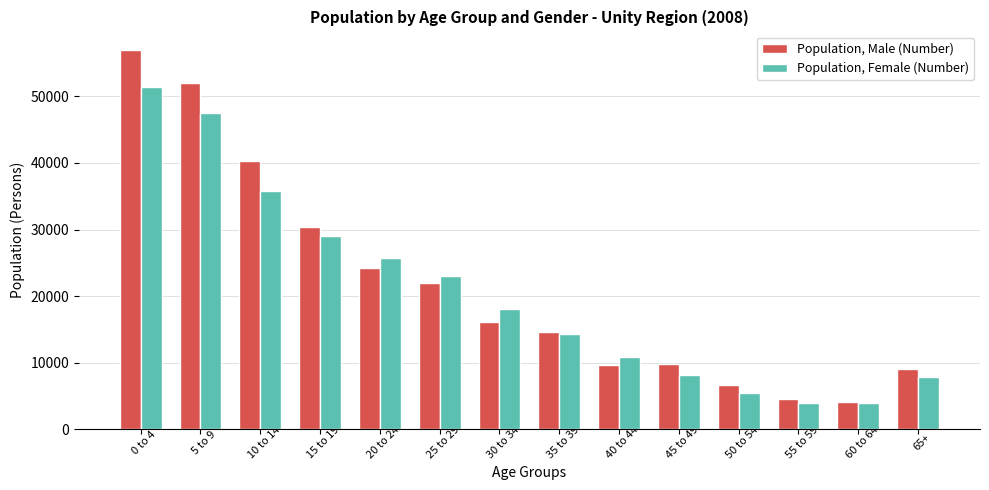

What is the total value across all series at 10 to 14?

76111